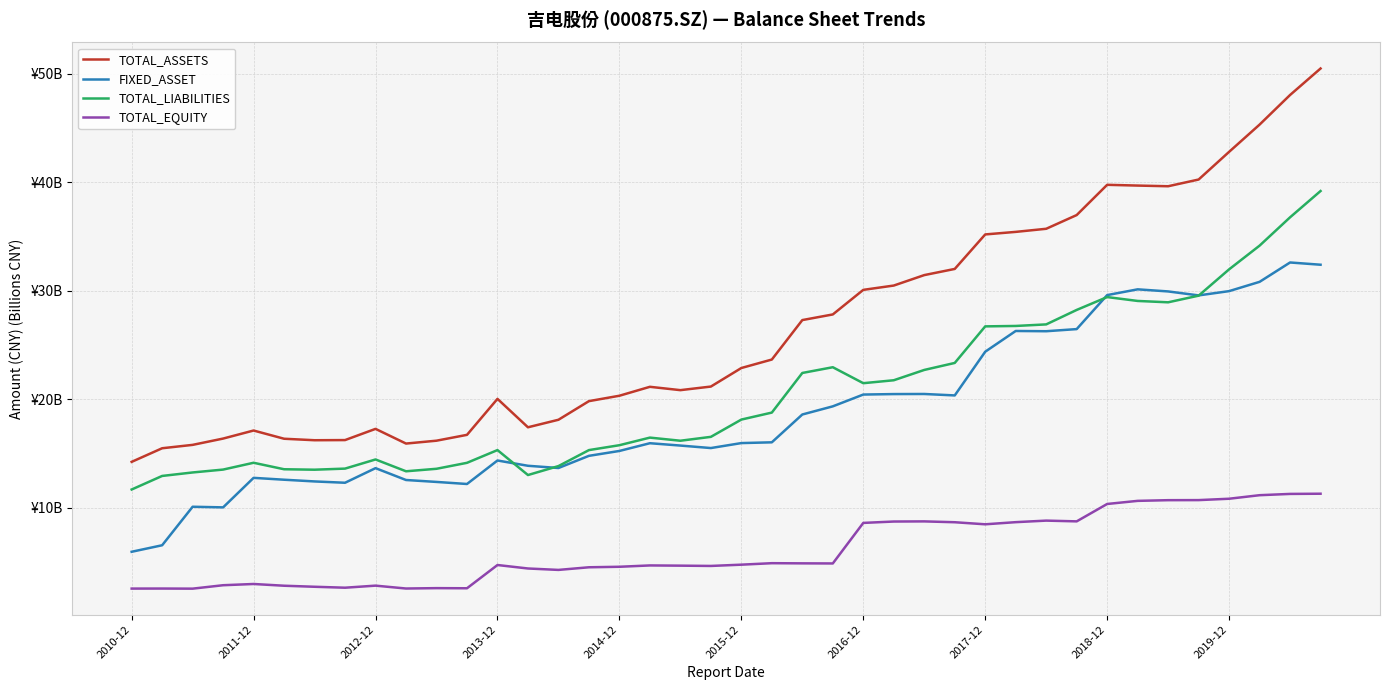

Does the chart display data point markers on the line(s)?

No